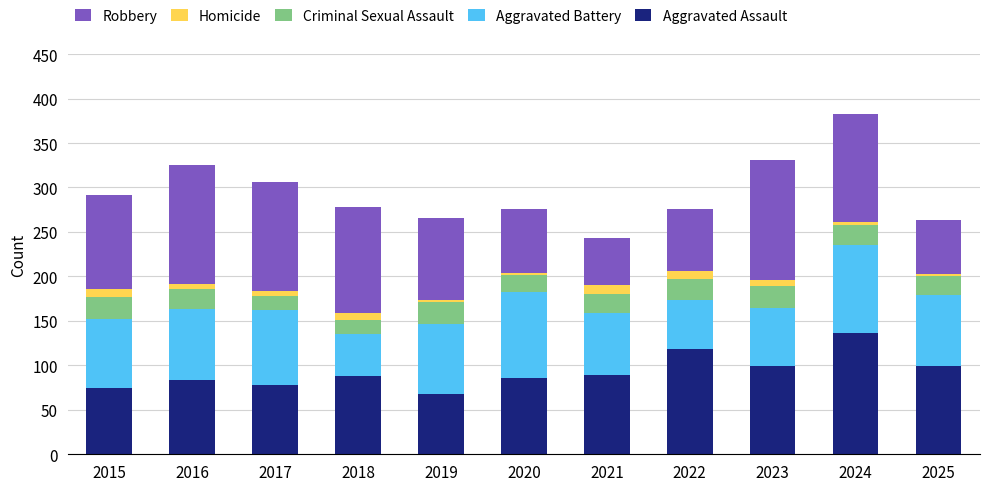

Which category has the highest value in the Aggravated Assault series?

2024